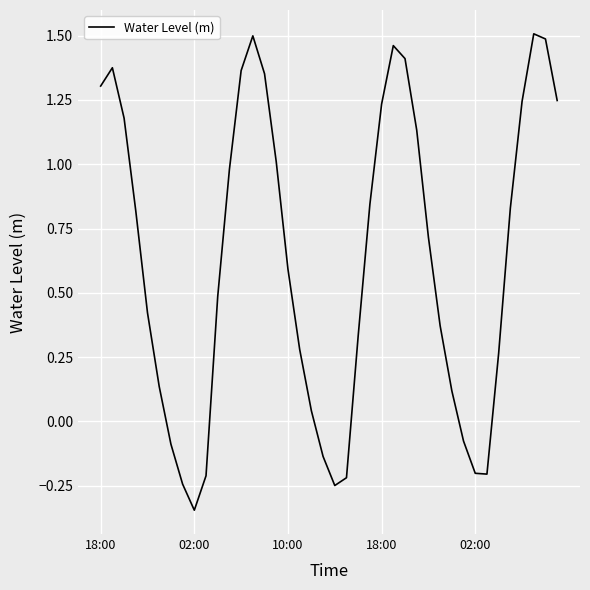

How many negative values are there?

10